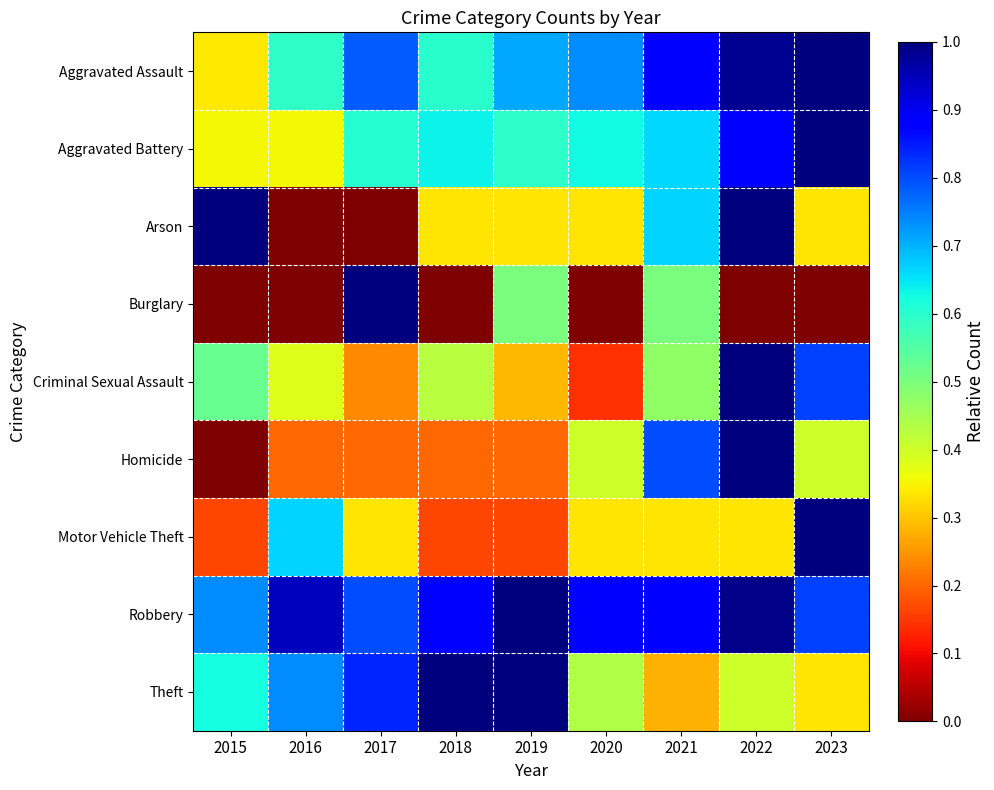

At which category is the sum across all series the highest?

2022